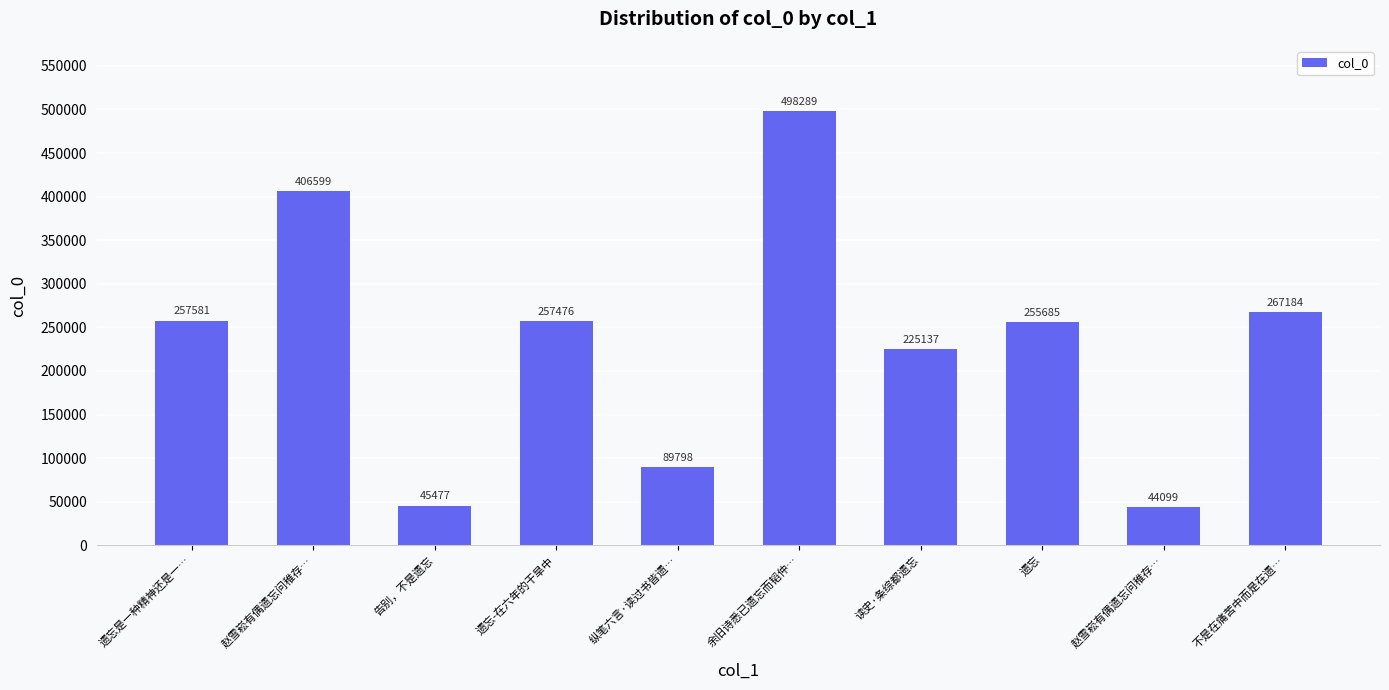

Are the bars grouped side by side (vs. stacked)?

No